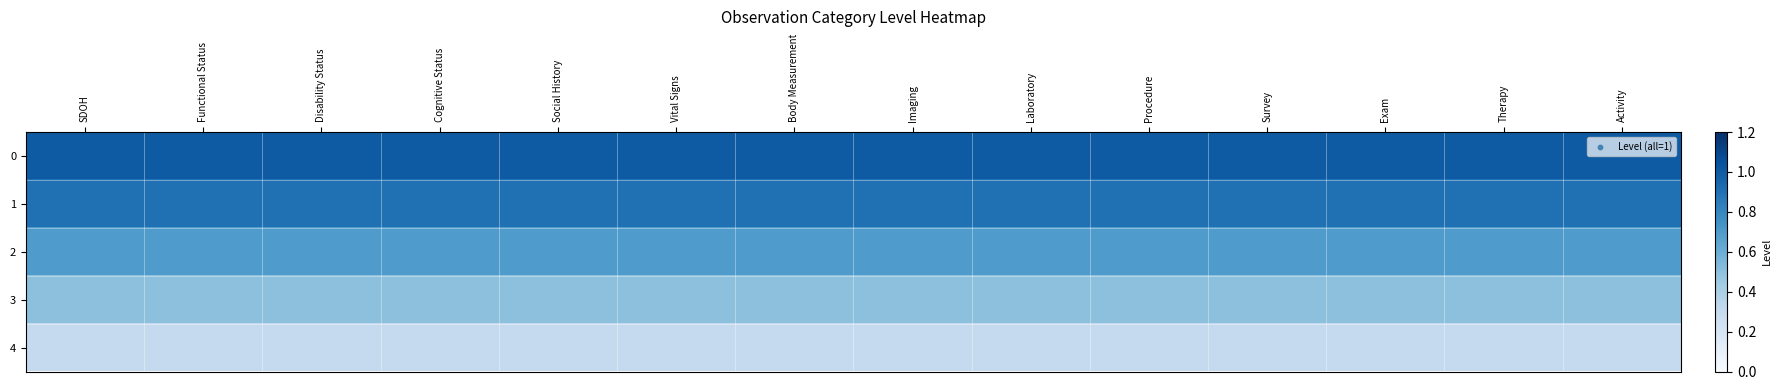

Reading left to right, what are all the values shown in this chart?

0: SDOH=1.0	Functional Status=1.0	Disability Status=1.0	Cognitive Status=1.0	Social History=1.0	Vital Signs=1.0	Body Measurement=1.0	Imaging=1.0	Laboratory=1.0	Procedure=1.0	Survey=1.0	Exam=1.0	Therapy=1.0	Activity=1.0
1: SDOH=0.9	Functional Status=0.9	Disability Status=0.9	Cognitive Status=0.9	Social History=0.9	Vital Signs=0.9	Body Measurement=0.9	Imaging=0.9	Laboratory=0.9	Procedure=0.9	Survey=0.9	Exam=0.9	Therapy=0.9	Activity=0.9
2: SDOH=0.7	Functional Status=0.7	Disability Status=0.7	Cognitive Status=0.7	Social History=0.7	Vital Signs=0.7	Body Measurement=0.7	Imaging=0.7	Laboratory=0.7	Procedure=0.7	Survey=0.7	Exam=0.7	Therapy=0.7	Activity=0.7
3: SDOH=0.5	Functional Status=0.5	Disability Status=0.5	Cognitive Status=0.5	Social History=0.5	Vital Signs=0.5	Body Measurement=0.5	Imaging=0.5	Laboratory=0.5	Procedure=0.5	Survey=0.5	Exam=0.5	Therapy=0.5	Activity=0.5
4: SDOH=0.3	Functional Status=0.3	Disability Status=0.3	Cognitive Status=0.3	Social History=0.3	Vital Signs=0.3	Body Measurement=0.3	Imaging=0.3	Laboratory=0.3	Procedure=0.3	Survey=0.3	Exam=0.3	Therapy=0.3	Activity=0.3